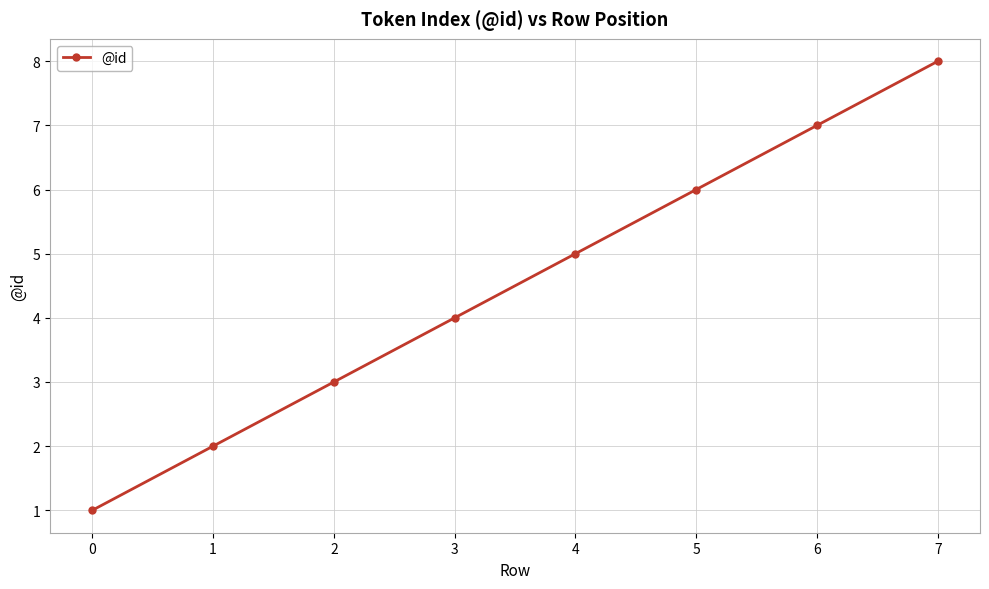

What is the difference between the values at 2 and 3?

1